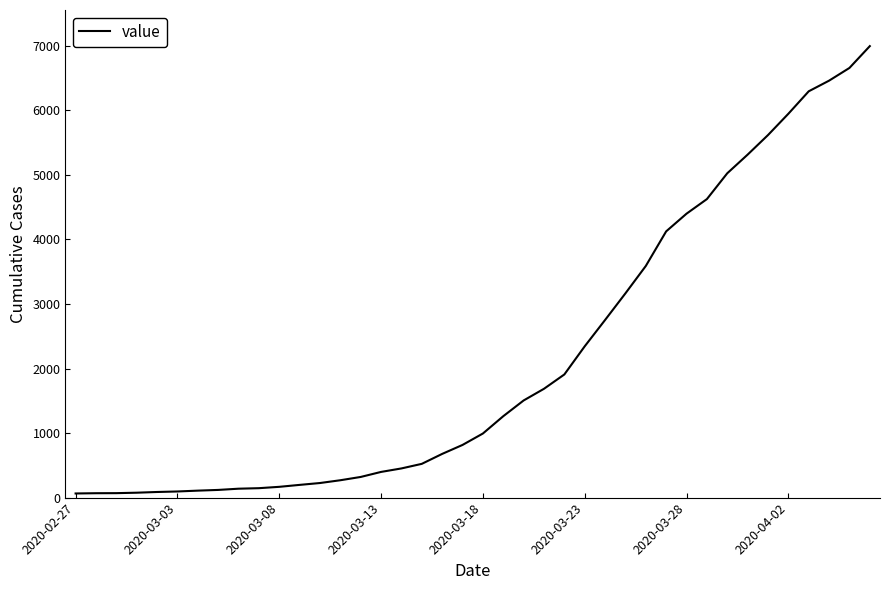

What is the difference between the maximum and minimum values?

6931